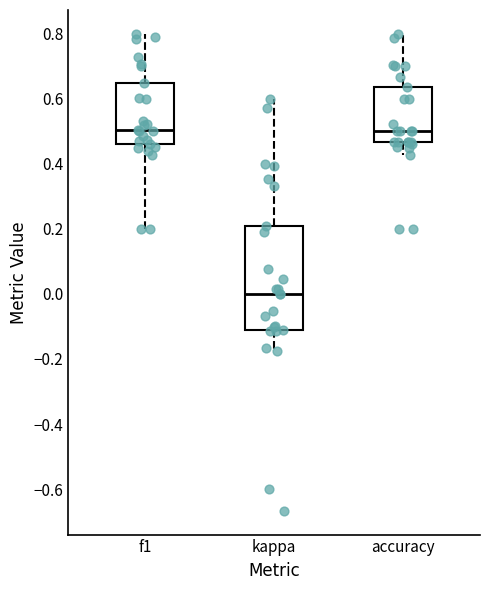

Which box is the tallest, from its lower edge to its upper edge?

kappa